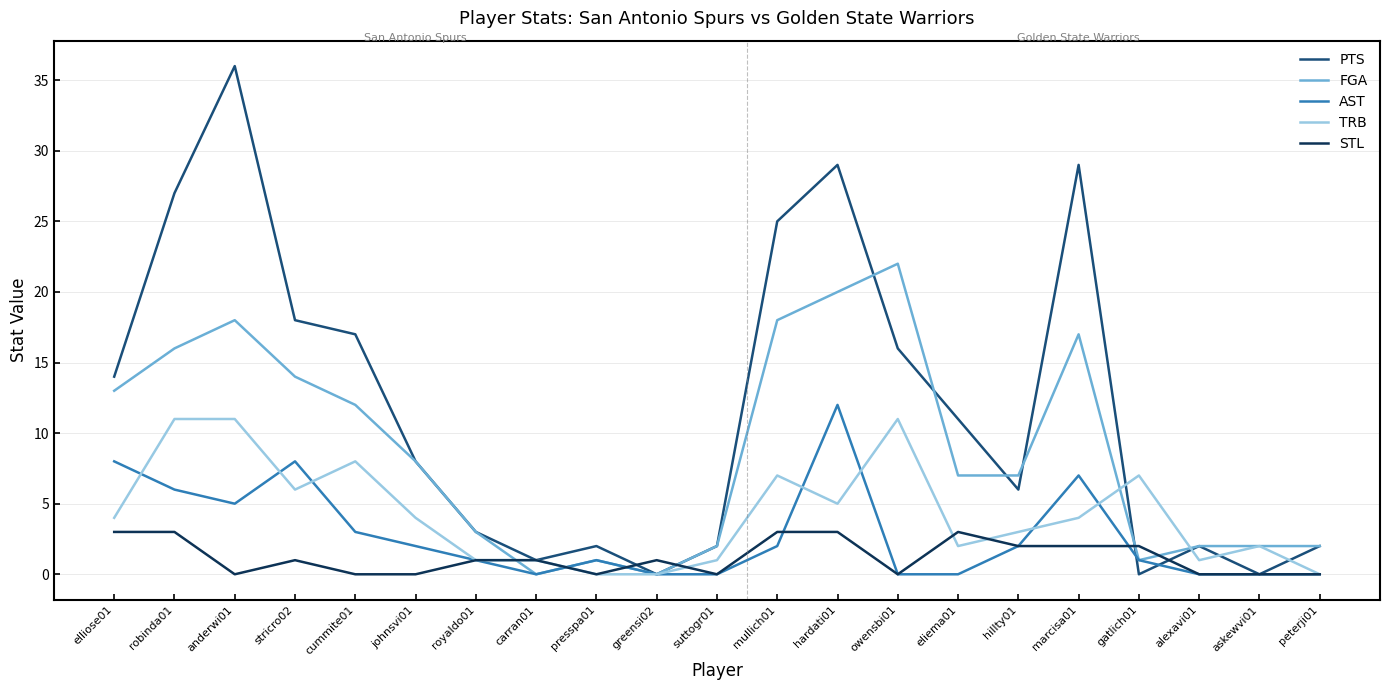

True or false: STL has a value of 2 at marcisa01.

True